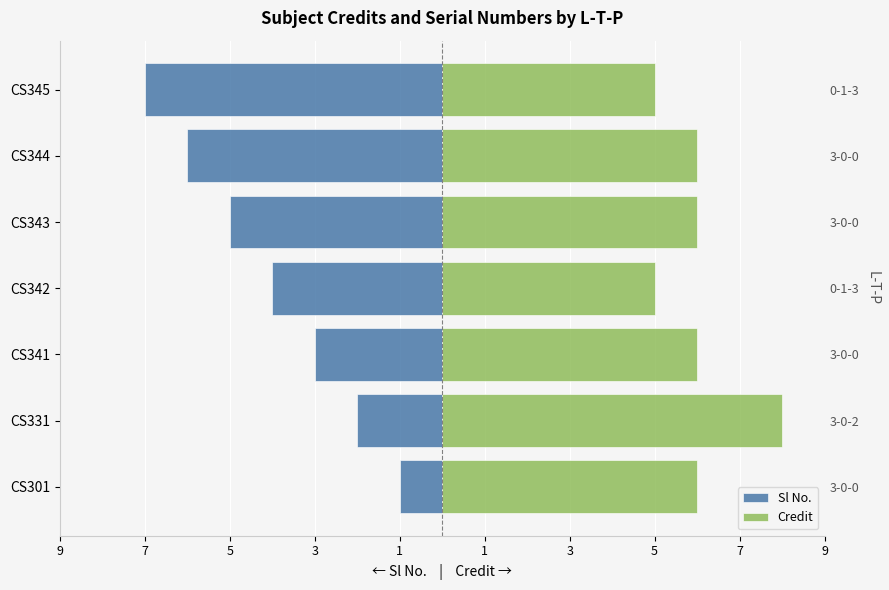

Which series has the widest spread of values?

Sl No.